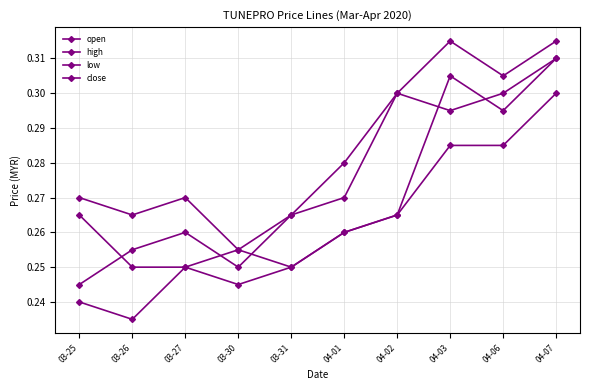

Read the high value at 03-25.

0.3